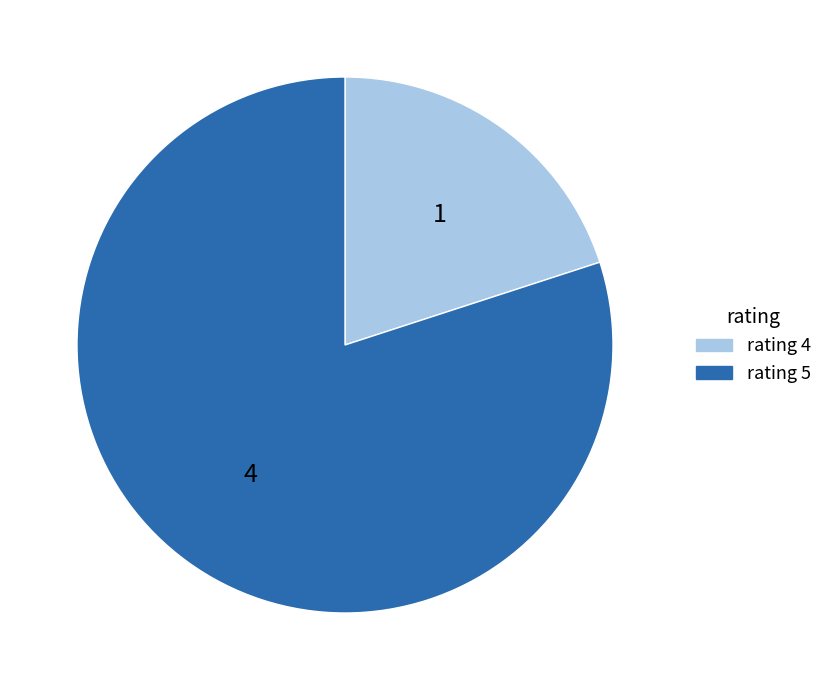

Does rating 5 account for over 50% of the chart?

Yes